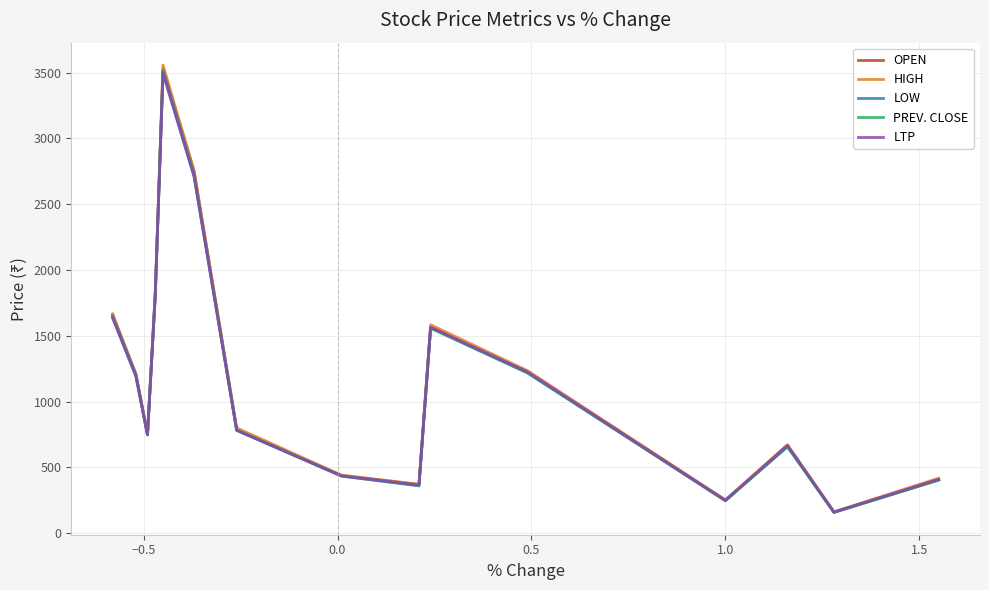

Which series has the largest range (max minus min)?

HIGH